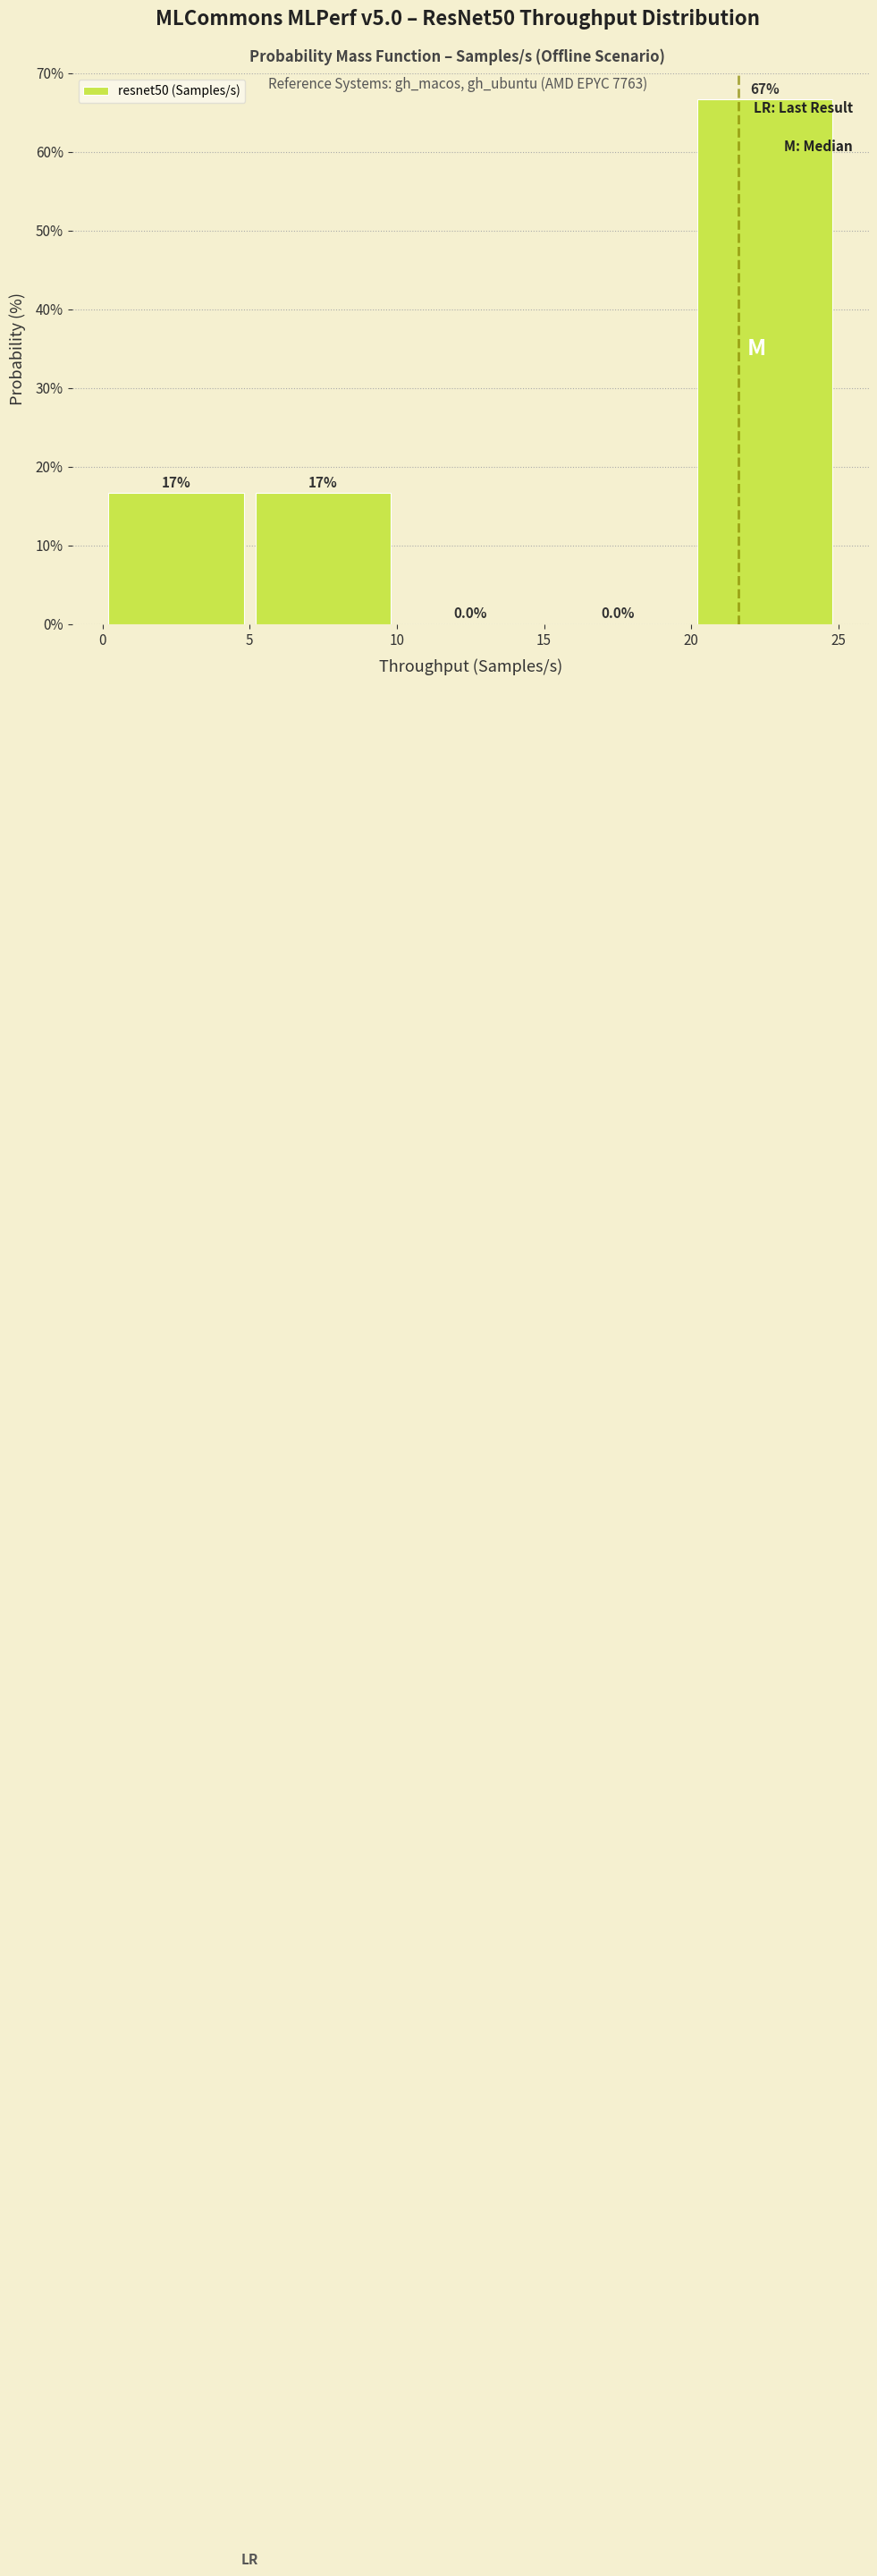

Over which range of the x-axis is the bar tallest?

20 to 25